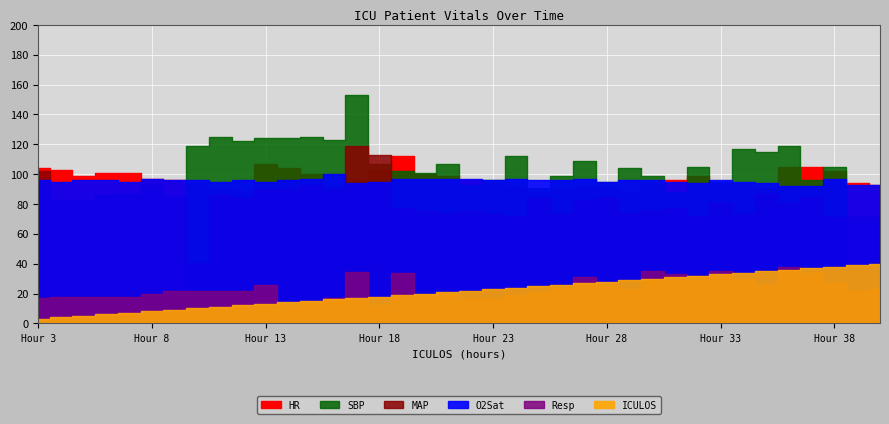

At which label is MAP closest to 79?

19